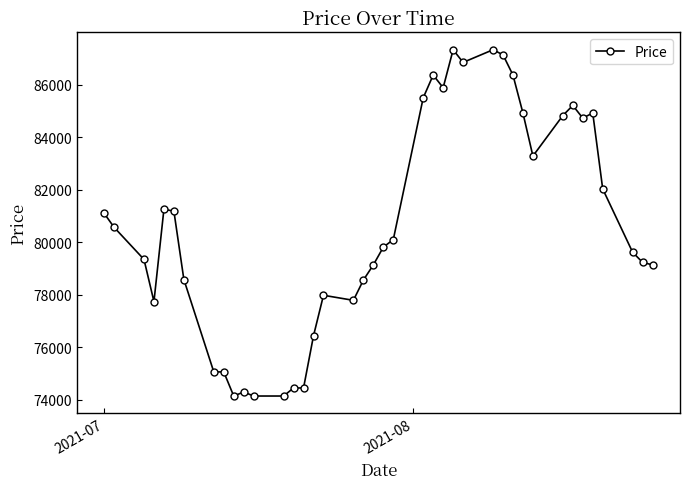

What is the maximum value shown in the chart?

87334